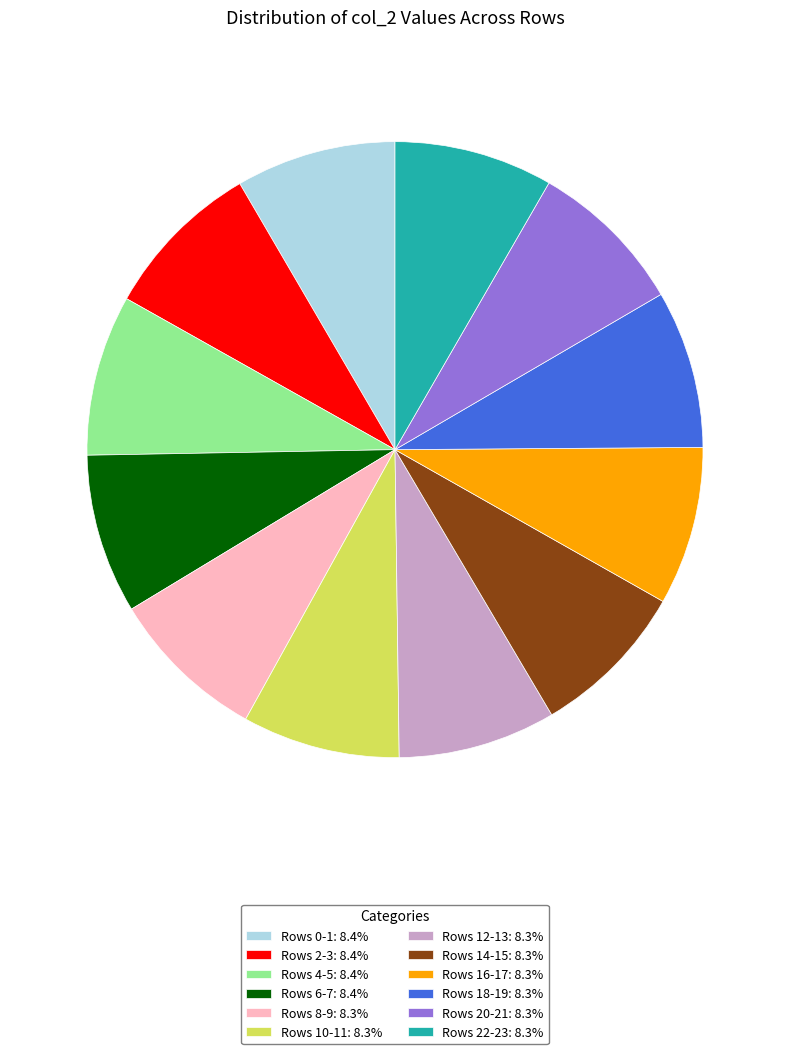

Is there a majority slice in this chart?

No